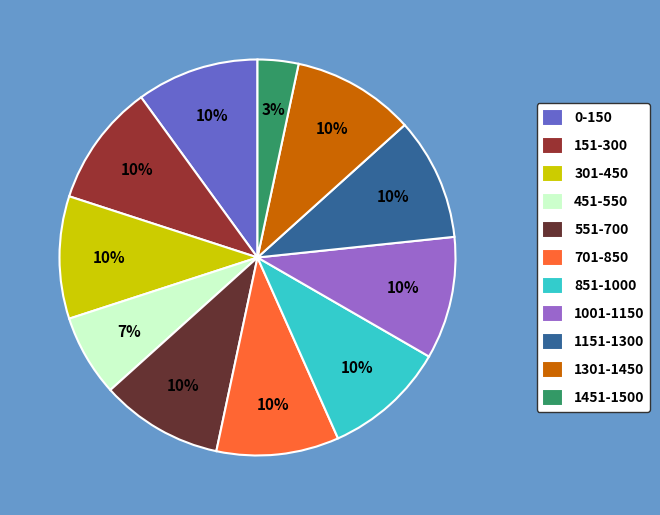

Approximately how many times larger is the value at 1301-1450 compared to 551-700?

1.0